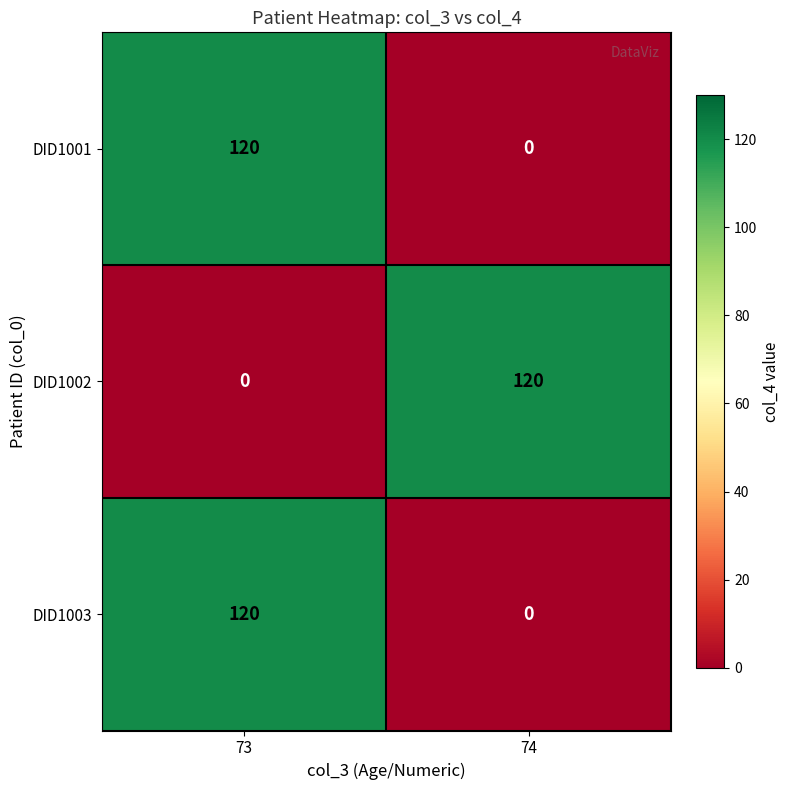

At which category is the sum across all series the highest?

73